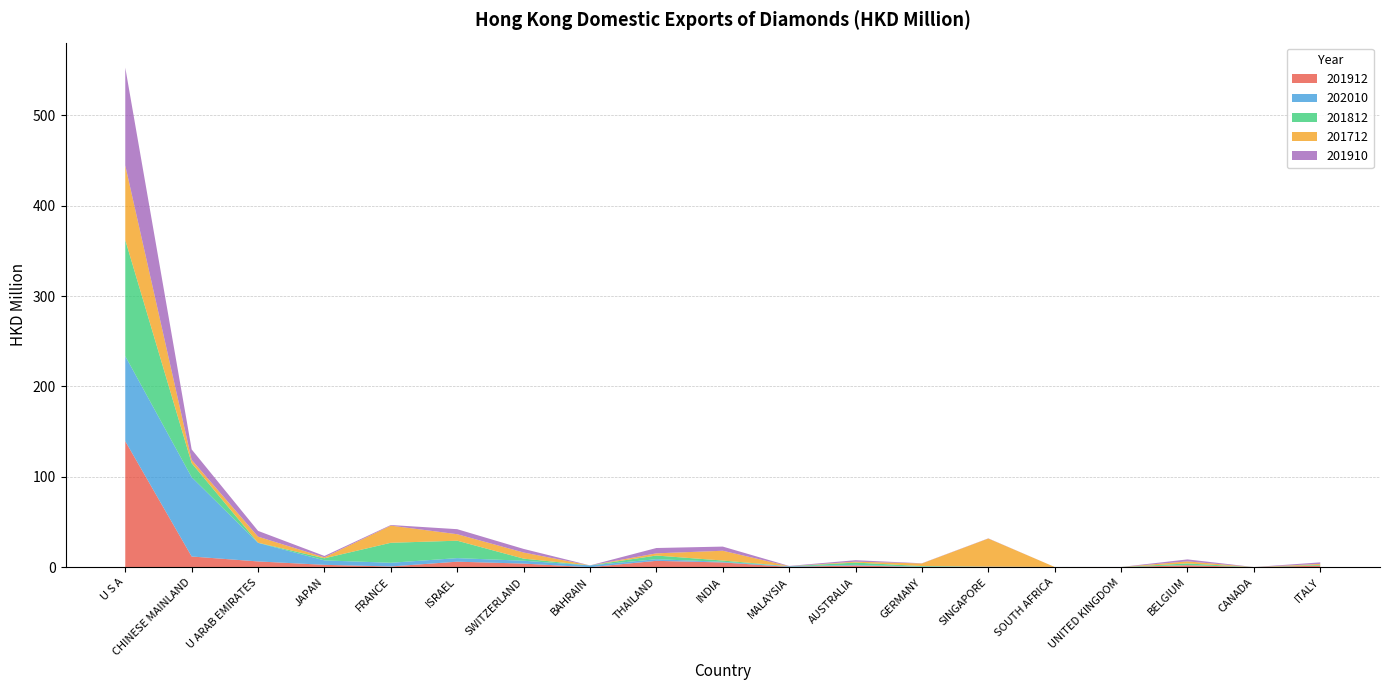

Reading left to right, list all the values displayed in this chart.

201912: U S A=139.4	CHINESE MAINLAND=11.8	U ARAB EMIRATES=6.4	JAPAN=2.6	FRANCE=0.8	ISRAEL=6.1	SWITZERLAND=4.0	BAHRAIN=0.0	THAILAND=7.0	INDIA=5.2	MALAYSIA=0.4	AUSTRALIA=1.9	GERMANY=0.2	SINGAPORE=0.4	SOUTH AFRICA=0.0	UNITED KINGDOM=0.0	BELGIUM=2.2	CANADA=0.0	ITALY=1.7
202010: U S A=94.2	CHINESE MAINLAND=87.7	U ARAB EMIRATES=20.5	JAPAN=4.9	FRANCE=4.1	ISRAEL=3.9	SWITZERLAND=3.2	BAHRAIN=2.0	THAILAND=1.8	INDIA=0.7	MALAYSIA=0.7	AUSTRALIA=0.7	GERMANY=0.4	SINGAPORE=0.3	SOUTH AFRICA=0.2	UNITED KINGDOM=0.1	BELGIUM=0.1	CANADA=0.1	ITALY=0.0
201812: U S A=128.5	CHINESE MAINLAND=15.6	U ARAB EMIRATES=0.2	JAPAN=2.3	FRANCE=22.1	ISRAEL=19.3	SWITZERLAND=2.3	BAHRAIN=0.0	THAILAND=4.1	INDIA=1.4	MALAYSIA=0.1	AUSTRALIA=2.5	GERMANY=0.7	SINGAPORE=0.0	SOUTH AFRICA=0.0	UNITED KINGDOM=0.0	BELGIUM=1.8	CANADA=0.0	ITALY=0.9
201712: U S A=82.5	CHINESE MAINLAND=3.6	U ARAB EMIRATES=6.7	JAPAN=1.1	FRANCE=19.0	ISRAEL=7.2	SWITZERLAND=6.8	BAHRAIN=0.0	THAILAND=2.4	INDIA=10.8	MALAYSIA=0.0	AUSTRALIA=1.0	GERMANY=2.9	SINGAPORE=31.0	SOUTH AFRICA=0.0	UNITED KINGDOM=0.0	BELGIUM=2.3	CANADA=0.0	ITALY=1.1
201910: U S A=108.3	CHINESE MAINLAND=11.5	U ARAB EMIRATES=6.4	JAPAN=1.5	FRANCE=0.7	ISRAEL=5.6	SWITZERLAND=4.0	BAHRAIN=0.0	THAILAND=5.9	INDIA=4.6	MALAYSIA=0.3	AUSTRALIA=1.6	GERMANY=0.2	SINGAPORE=0.2	SOUTH AFRICA=0.0	UNITED KINGDOM=0.0	BELGIUM=2.2	CANADA=0.0	ITALY=1.7